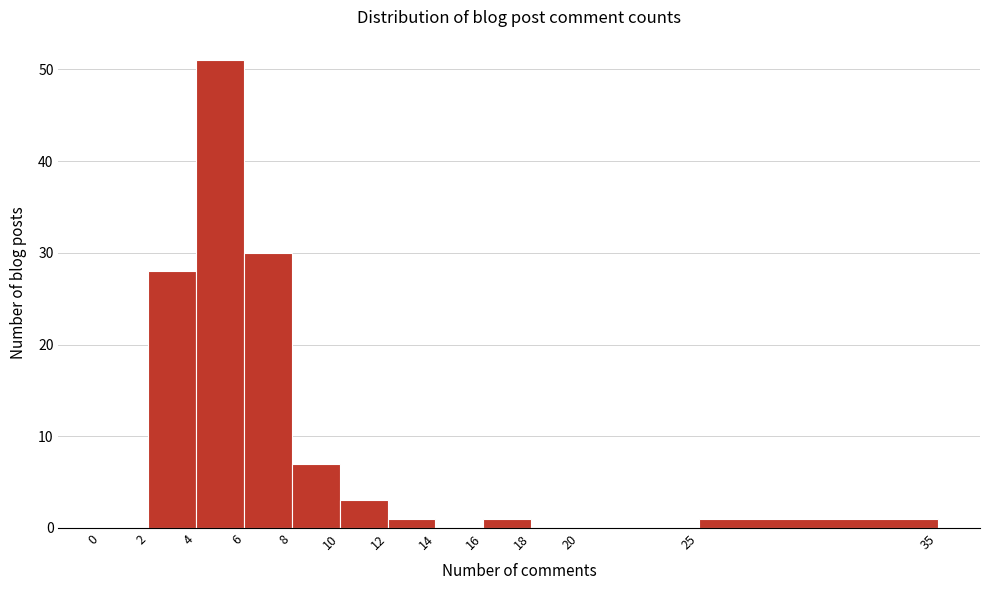

Reading left to right, transcribe this chart: for each bar, give the range it covers on the x-axis and its height. The values are not printed on the chart, so give them approximately, as read against the axis.

0 to 2: 0
2 to 4: 28
4 to 6: 51
6 to 8: 30
8 to 10: 7
10 to 12: 3
12 to 14: 1
14 to 16: 0
16 to 18: 1
18 to 20: 0
20 to 25: 0
25 to 35: 1